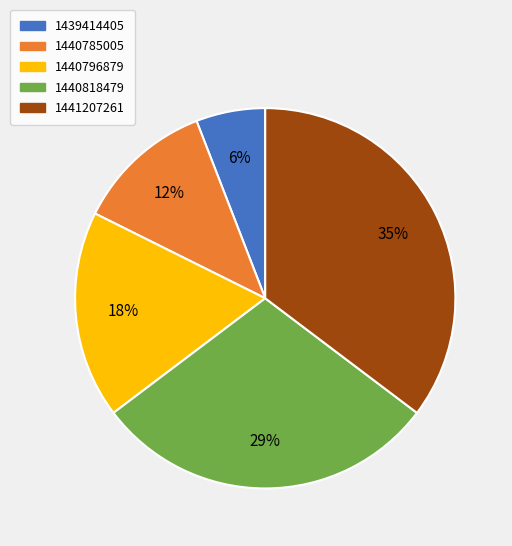

Do 1440818479 and 1439414405 together represent more than half of the pie?

No